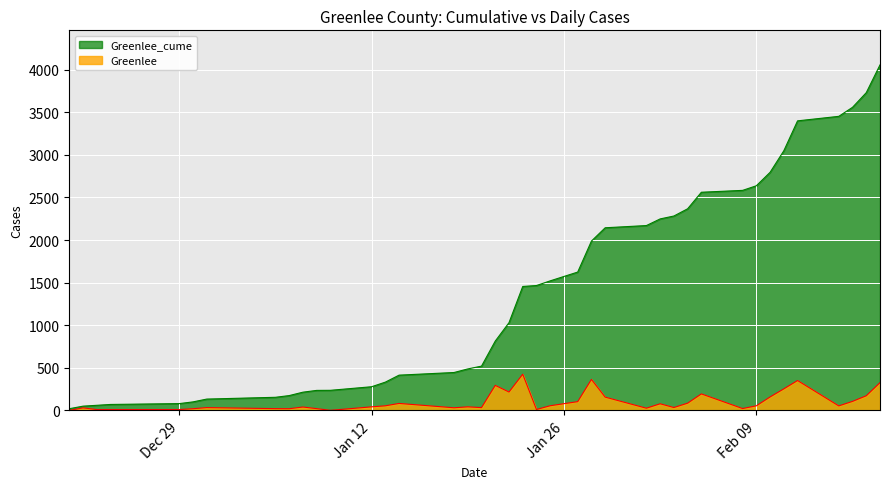

At which label does Greenlee_cume reach its minimum?

2020-12-21